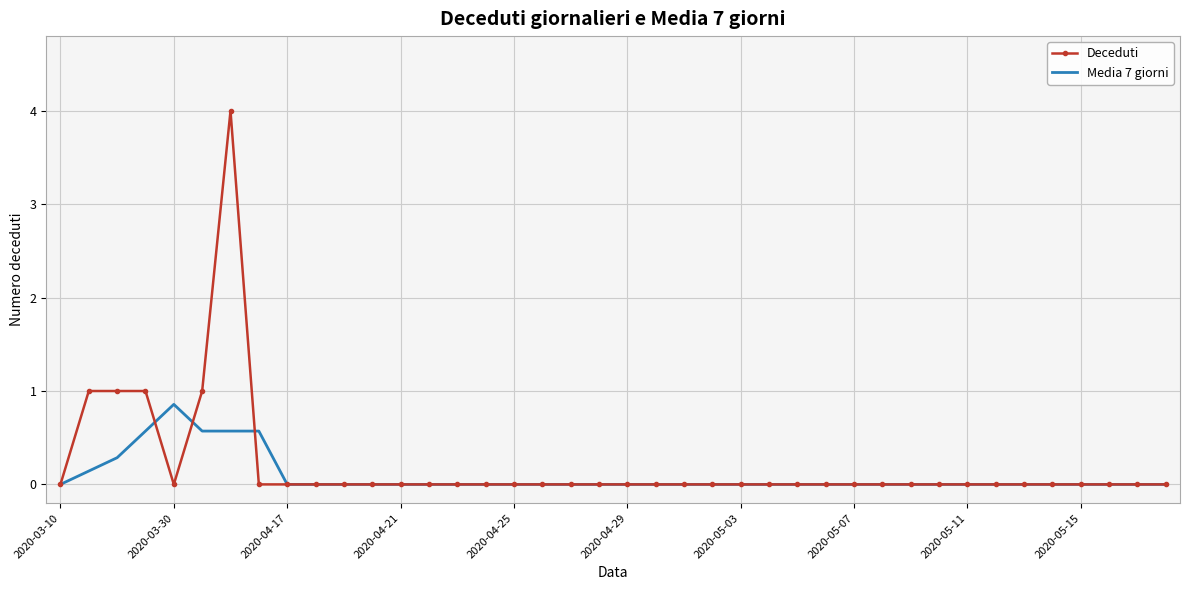

List the series in order of their peak value, highest first.

Deceduti, Media 7 giorni